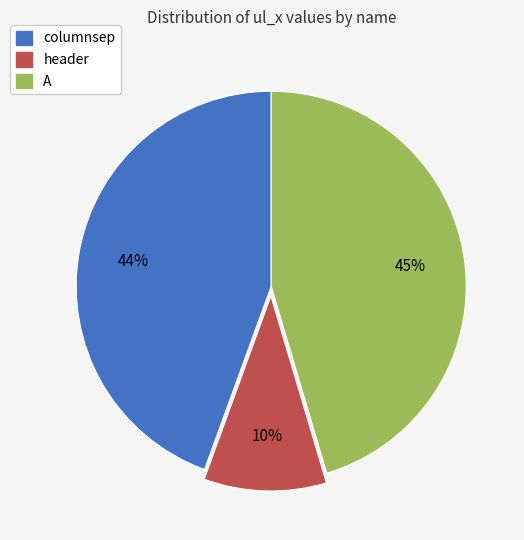

To the nearest percent, what portion does A represent?

45%